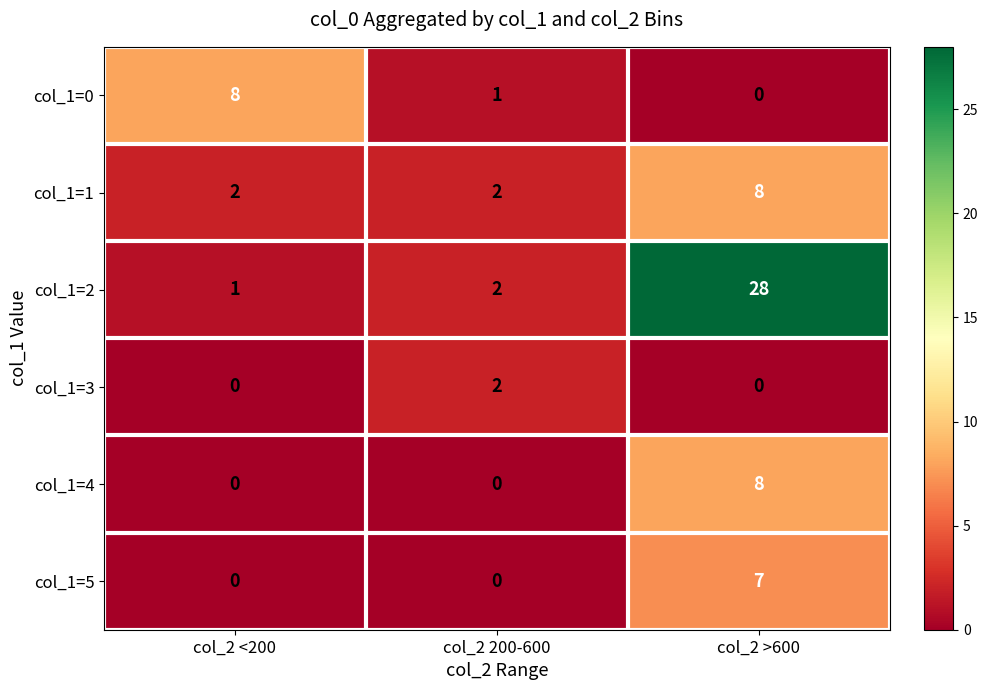

What is the greatest value displayed?

28